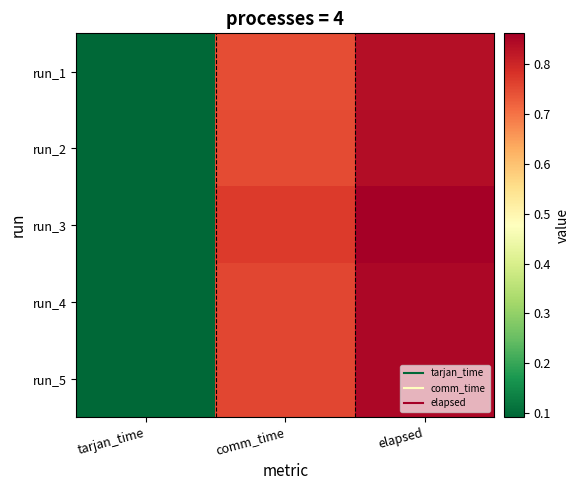

Reading left to right, what are all the values shown in this chart?

run_1: tarjan_time=0.1	comm_time=0.7	elapsed=0.8
run_2: tarjan_time=0.1	comm_time=0.7	elapsed=0.8
run_3: tarjan_time=0.1	comm_time=0.8	elapsed=0.9
run_4: tarjan_time=0.1	comm_time=0.8	elapsed=0.8
run_5: tarjan_time=0.1	comm_time=0.8	elapsed=0.8